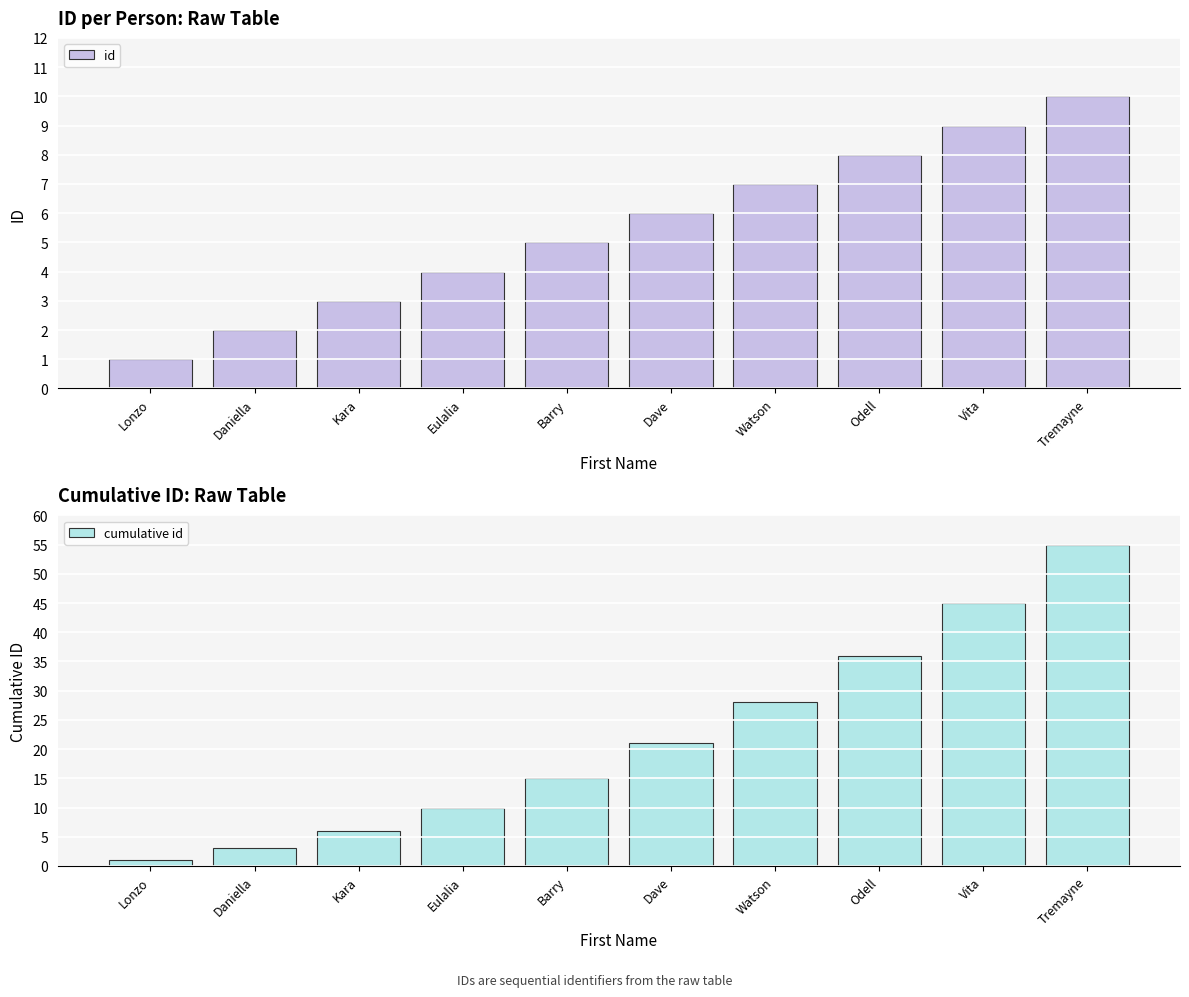

Reading left to right, transcribe all the data shown in this chart.

id: Lonzo=1	Daniella=2	Kara=3	Eulalia=4	Barry=5	Dave=6	Watson=7	Odell=8	Vita=9	Tremayne=10
cumulative id: Lonzo=1	Daniella=3	Kara=6	Eulalia=10	Barry=15	Dave=21	Watson=28	Odell=36	Vita=45	Tremayne=55